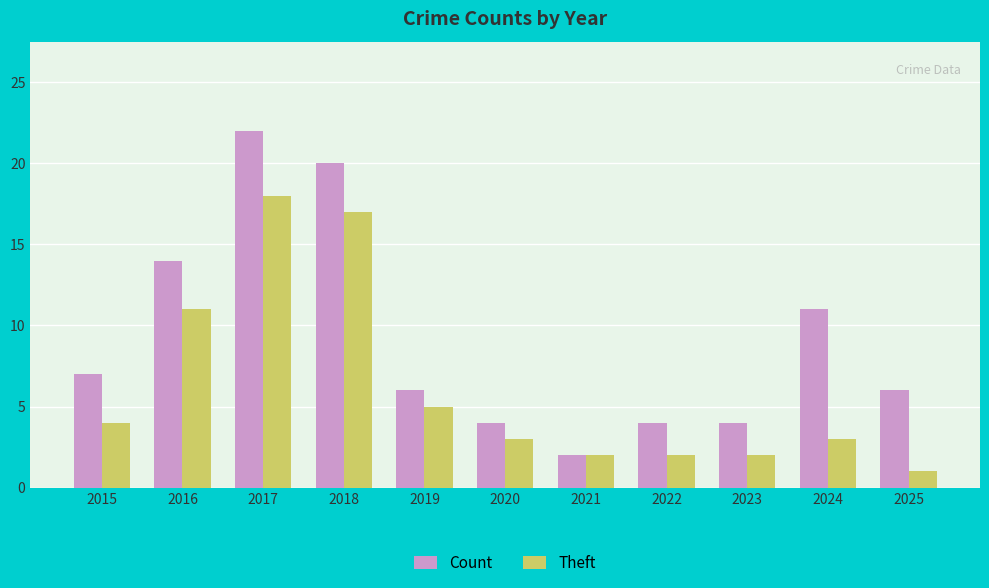

Count the number of data series in this chart.

2